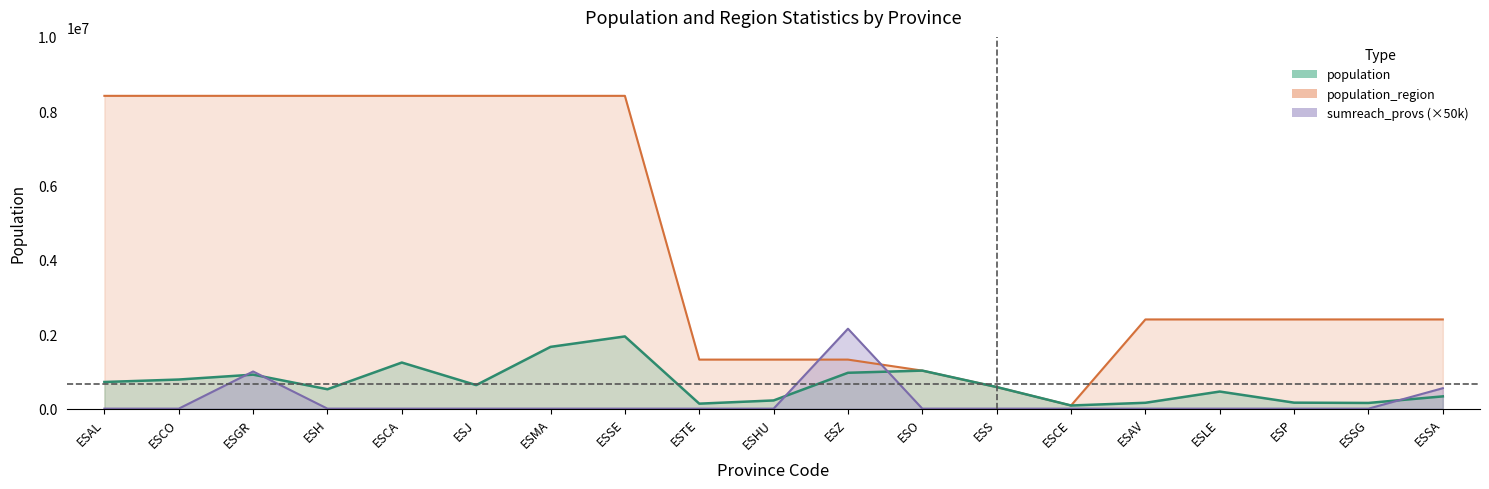

List the labels in order of sumreach_provs value, largest first.

ESZ, ESGR, ESSA, ESAL, ESCO, ESH, ESCA, ESJ, ESMA, ESSE, ESTE, ESHU, ESO, ESS, ESCE, ESAV, ESLE, ESP, ESSG